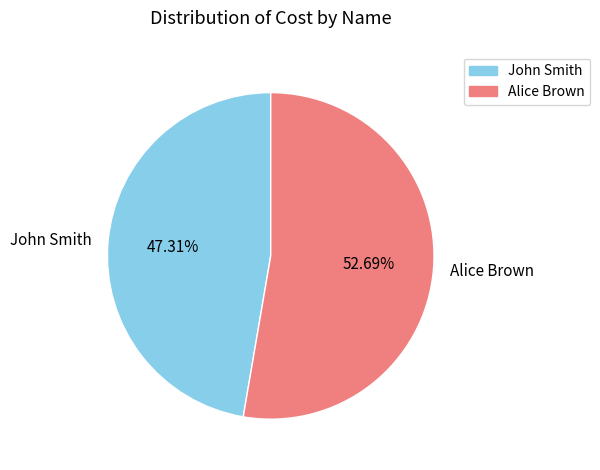

How many slices are in this pie chart?

2